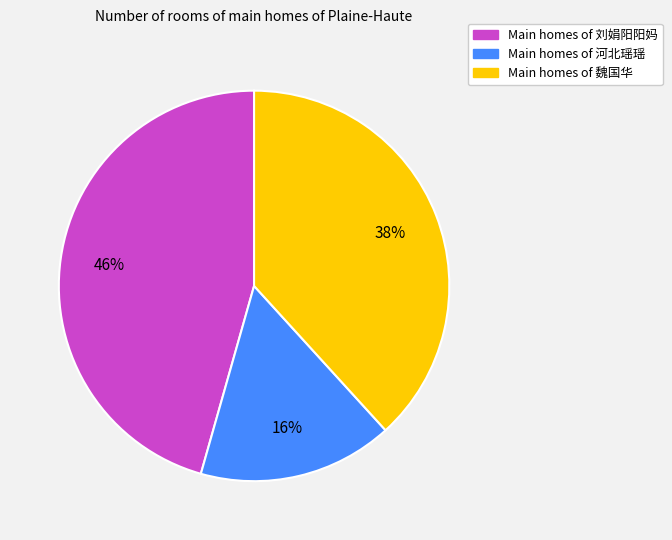

To the nearest percent, what is the average slice percentage?

33%